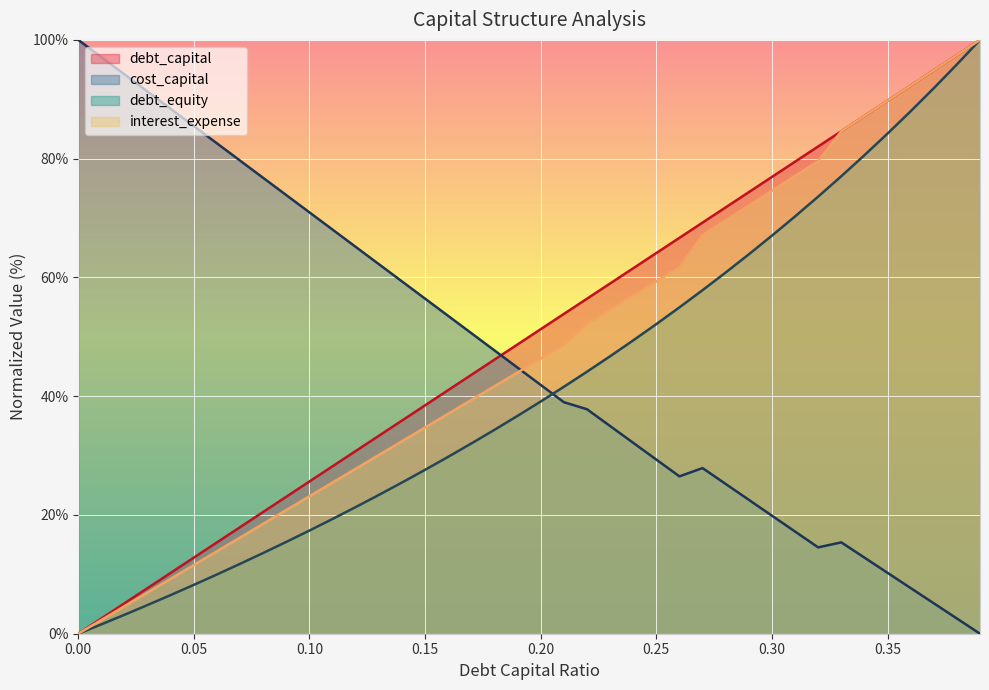

What is the label of the 27th point from the right?

0.13